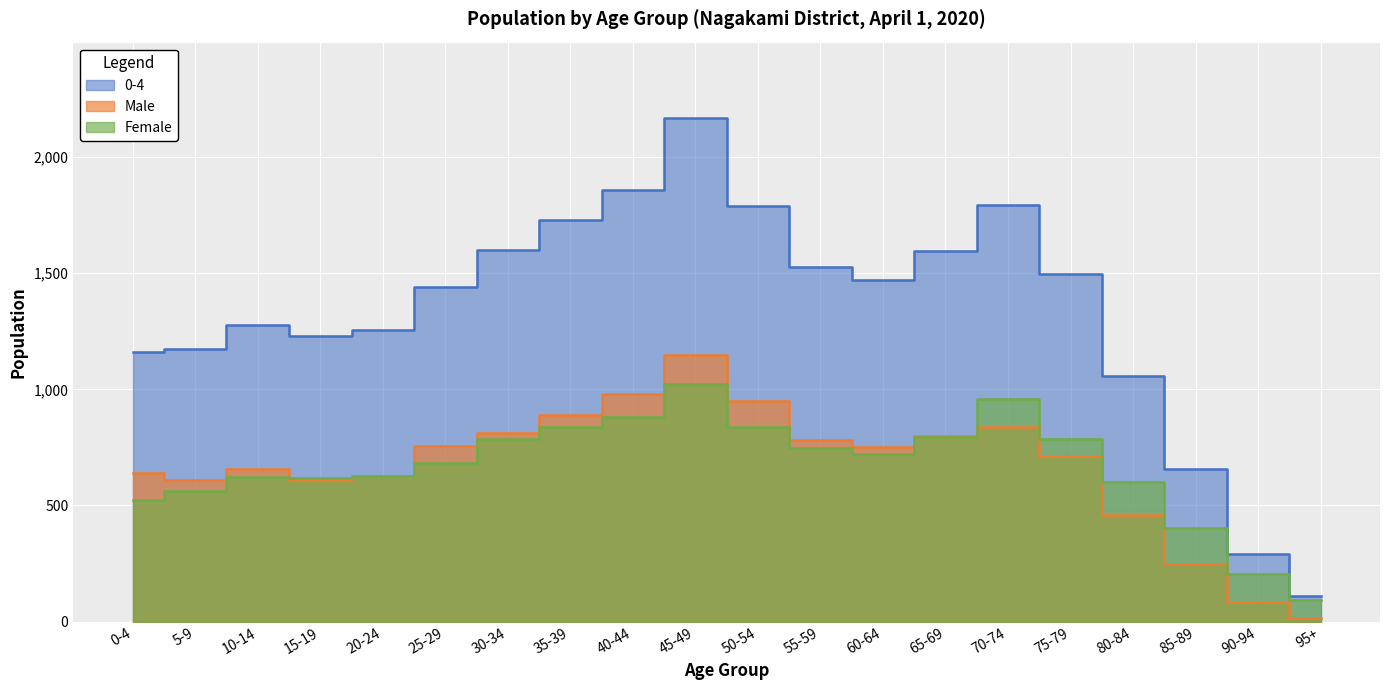

What is the minimum value shown in the chart?

15